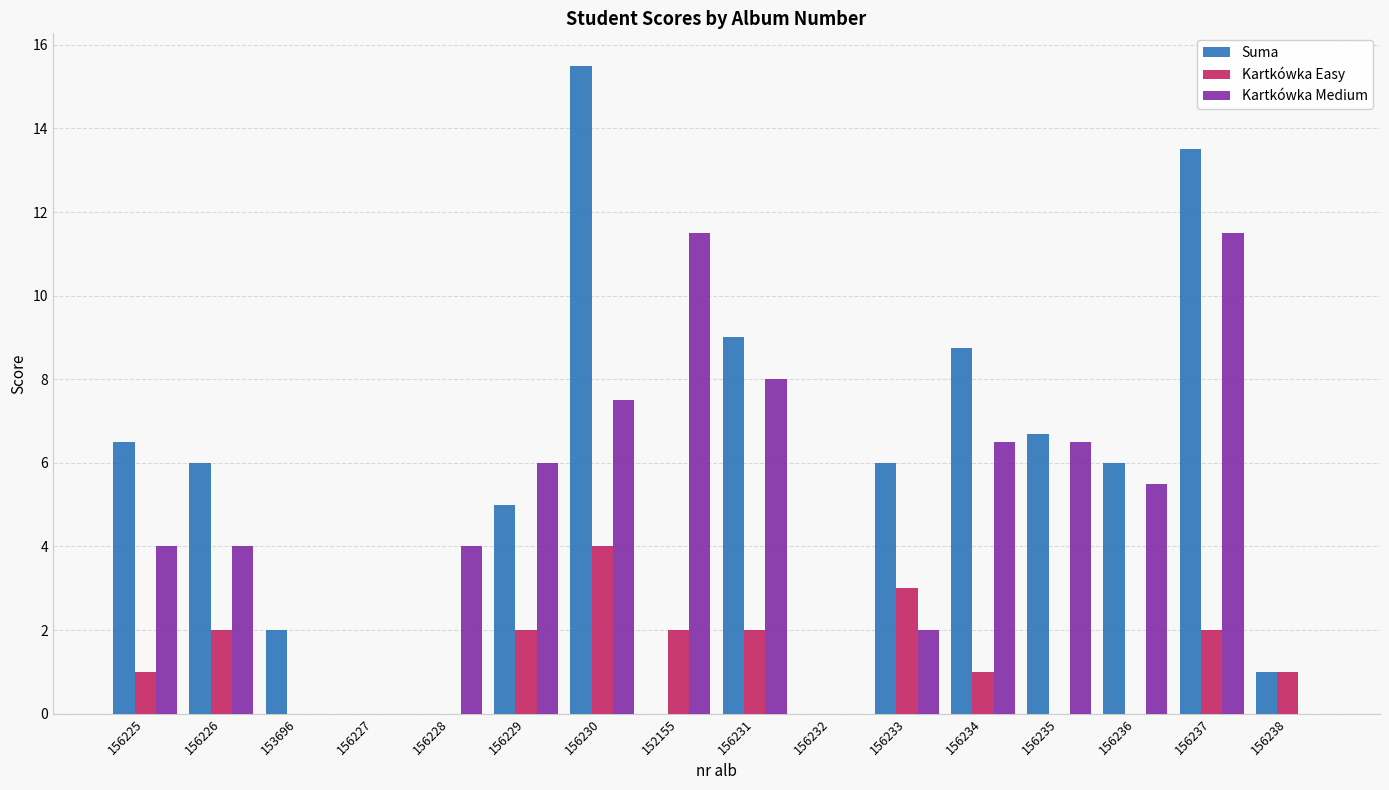

Is the value of Kartkówka Medium at 156234 greater than the value of Kartkówka Easy at 156231?

Yes